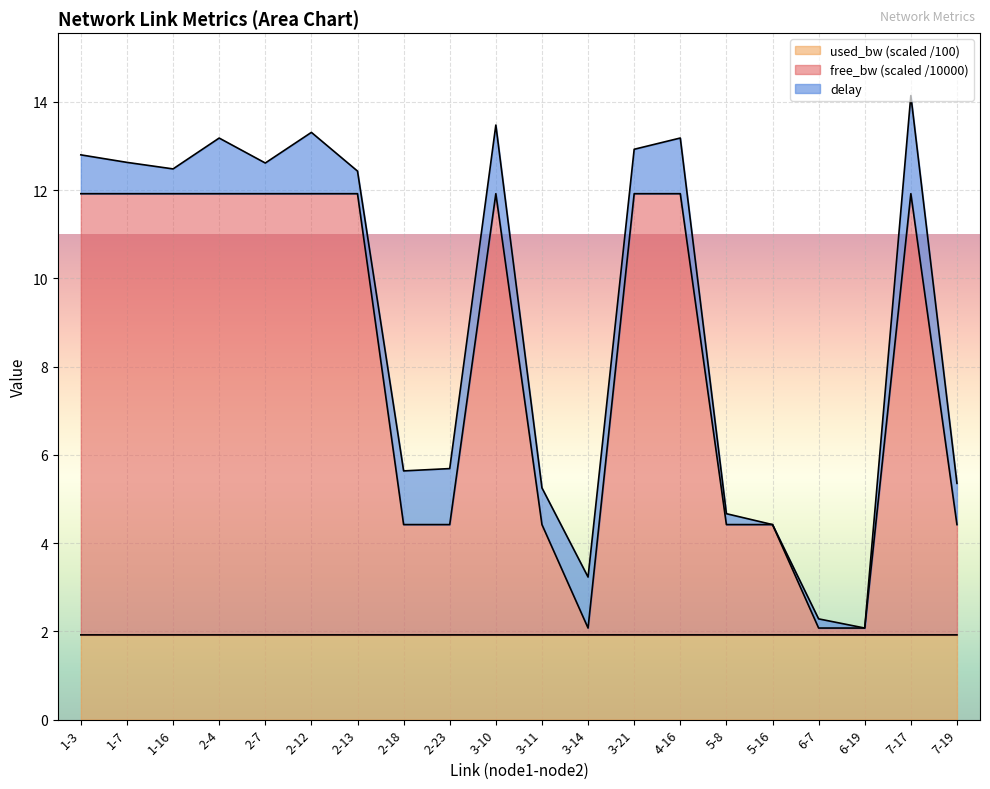

How many lines are shown in the chart?

3